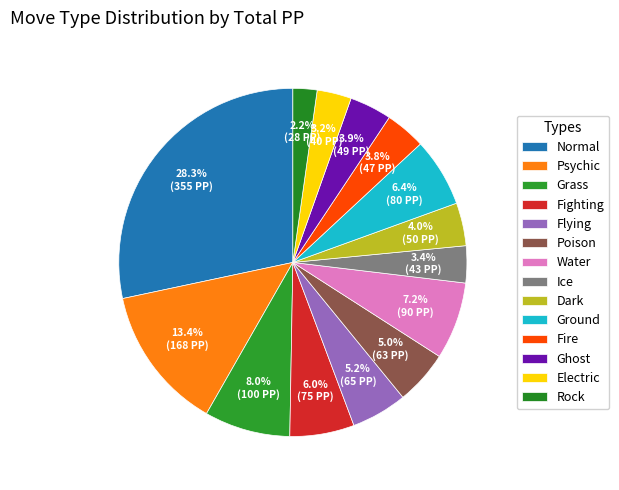

Count the number of slices in the pie.

14